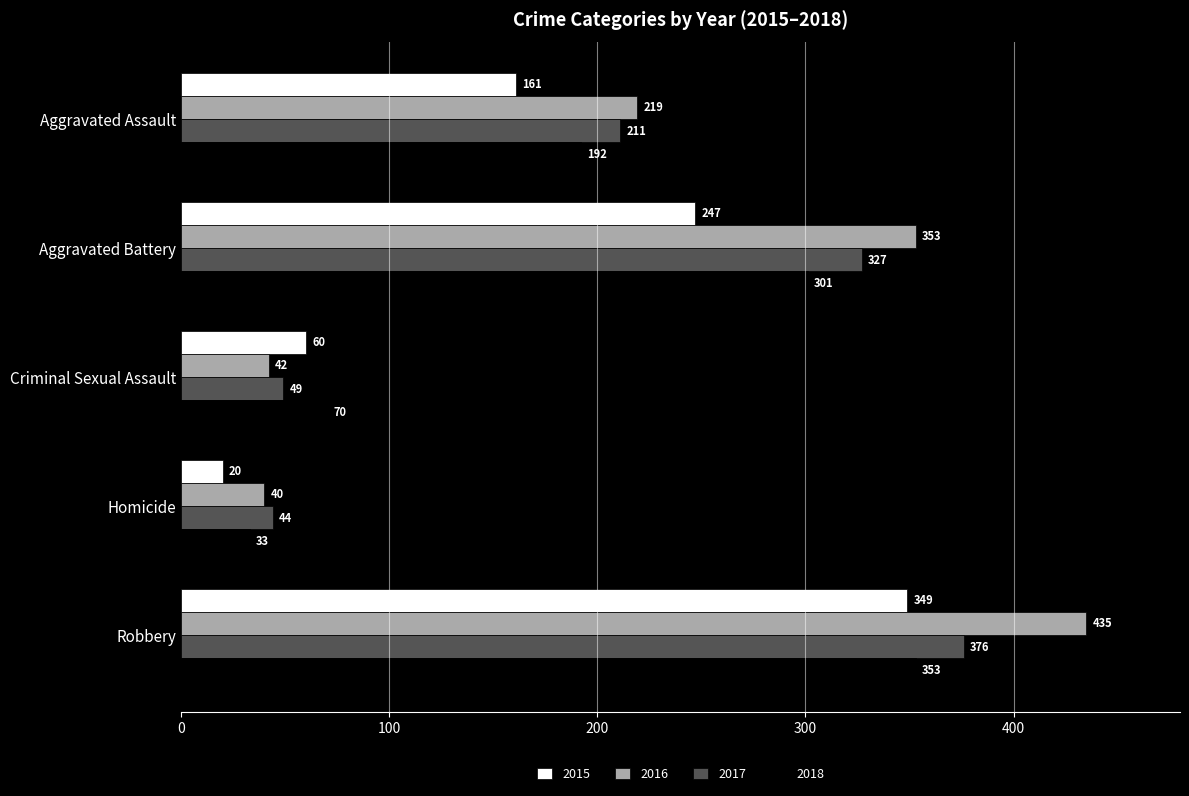

What is the difference between the maximum and minimum values in the 2015 series?

329